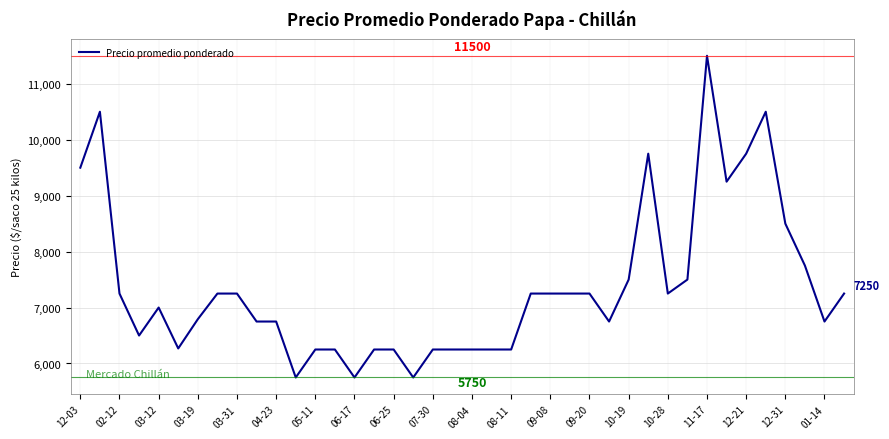

What is the minimum value shown in the chart?

5750